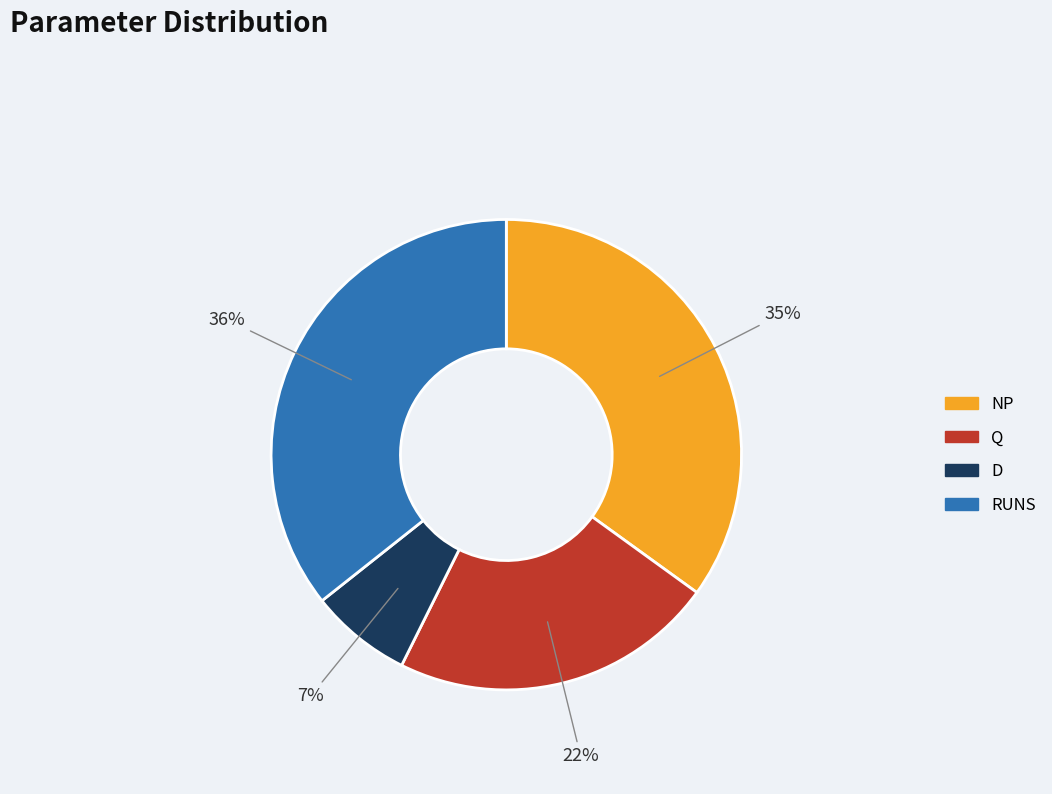

What is the ratio of the value at Q to the value at RUNS?

0.6